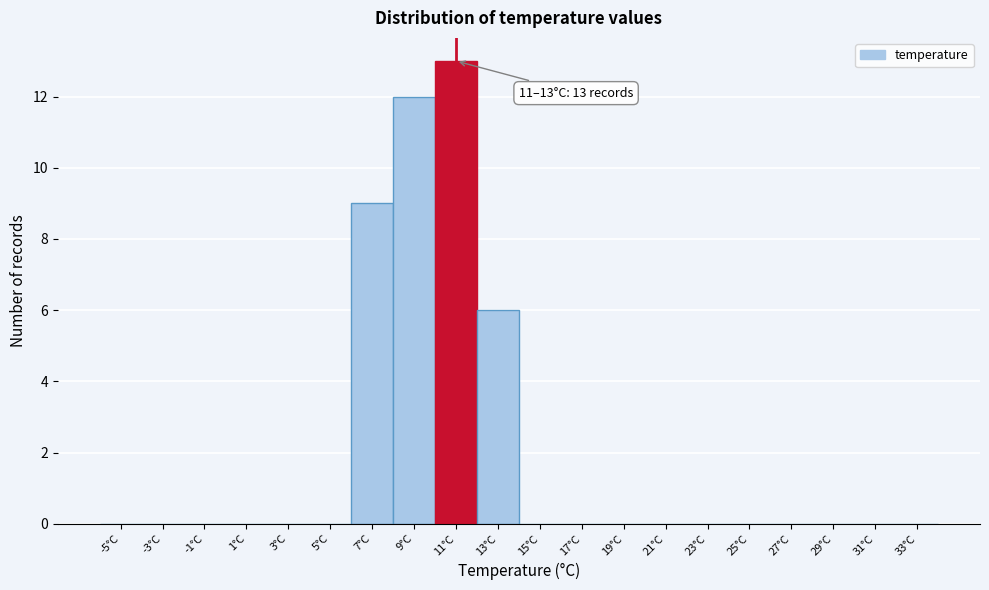

Reading right to left, what are all the values shown in this chart?

33°C=0	31°C=0	29°C=0	27°C=0	25°C=0	23°C=0	21°C=0	19°C=0	17°C=0	15°C=0	13°C=6	11°C=13	9°C=12	7°C=9	5°C=0	3°C=0	1°C=0	-1°C=0	-3°C=0	-5°C=0